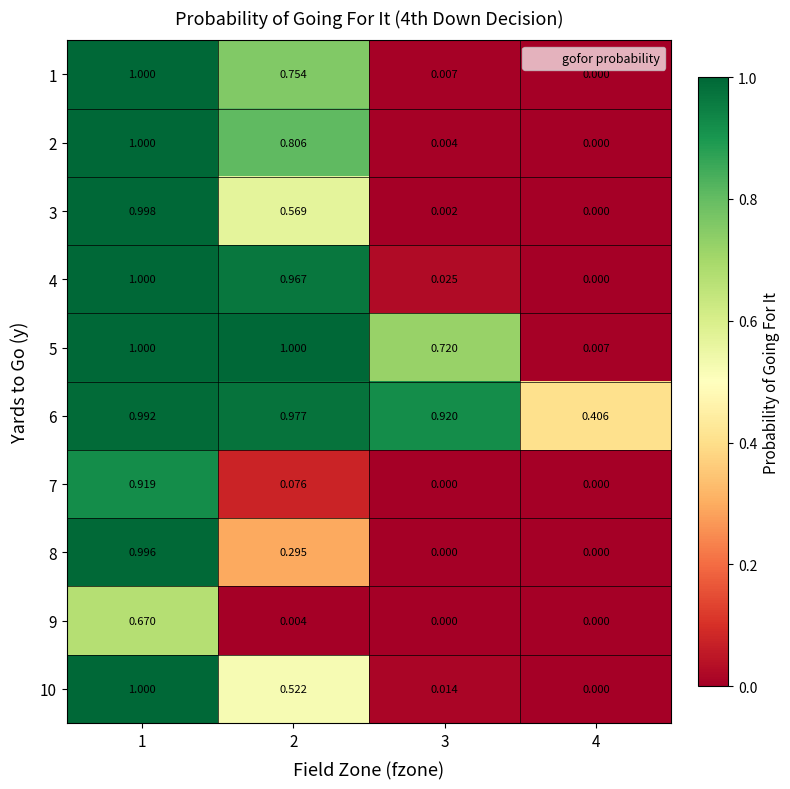

Is the value of 6 at 1 greater than the value of 8 at 2?

Yes